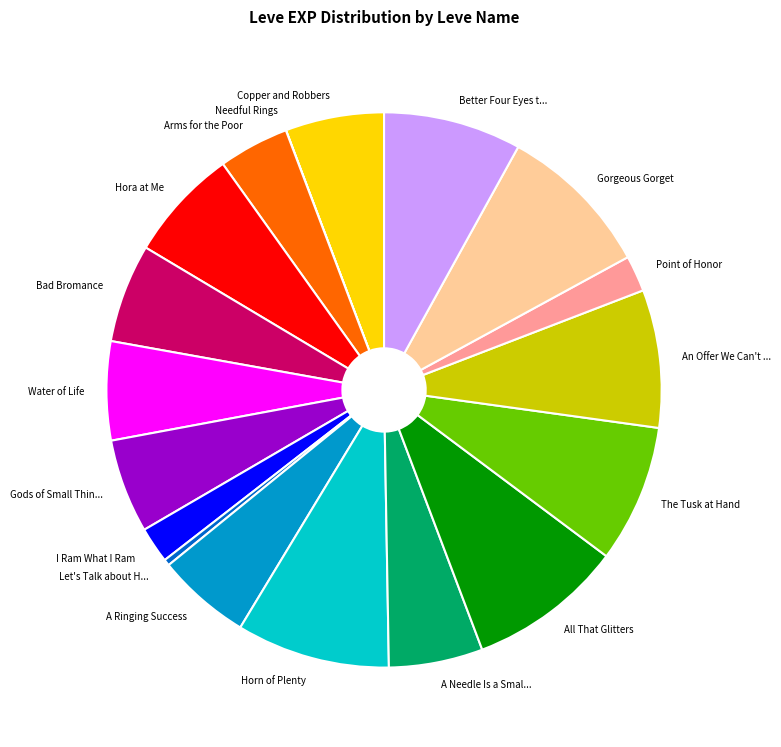

Is there a majority slice in this chart?

No